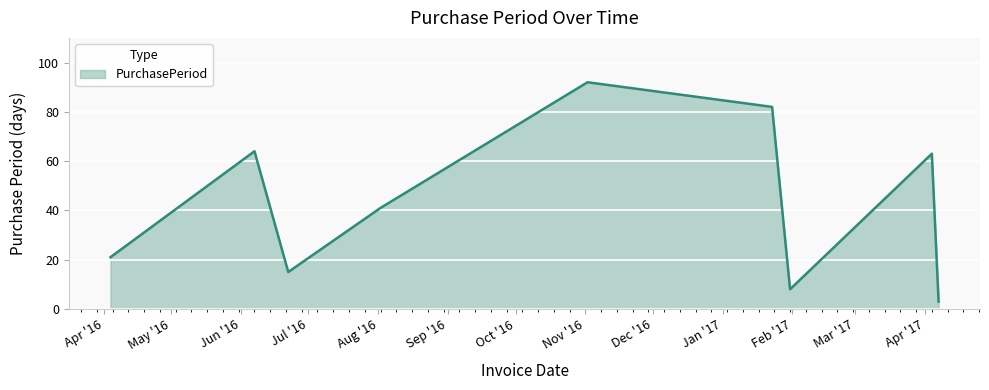

What is the smallest value displayed?

3